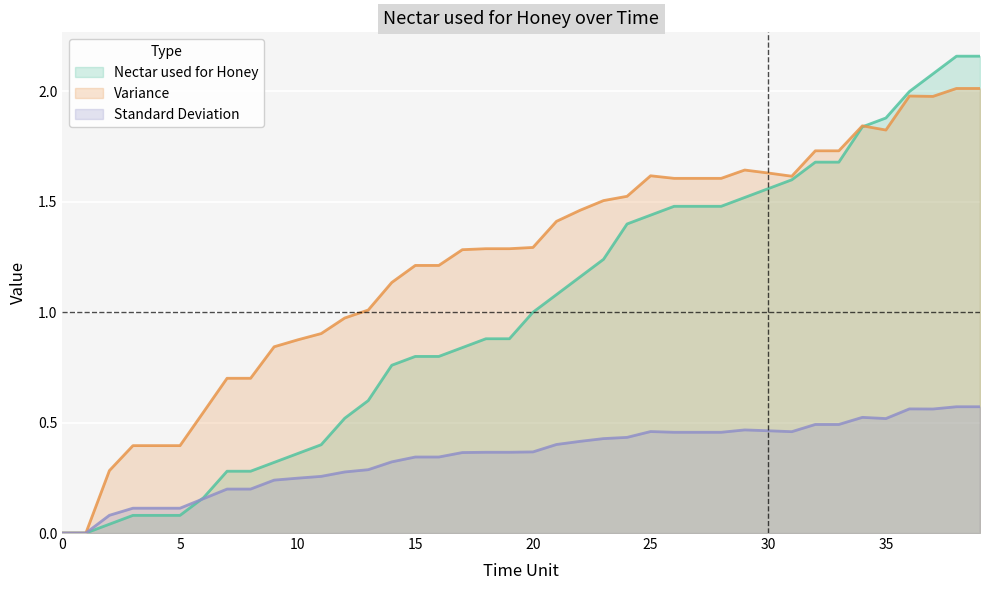

Rank the categories by Variance value from highest to lowest.

38, 39, 36, 37, 34, 35, 32, 33, 29, 30, 25, 31, 26, 27, 28, 24, 23, 22, 21, 20, 18, 19, 17, 15, 16, 14, 13, 12, 11, 10, 9, 7, 8, 6, 3, 4, 5, 2, 0, 1